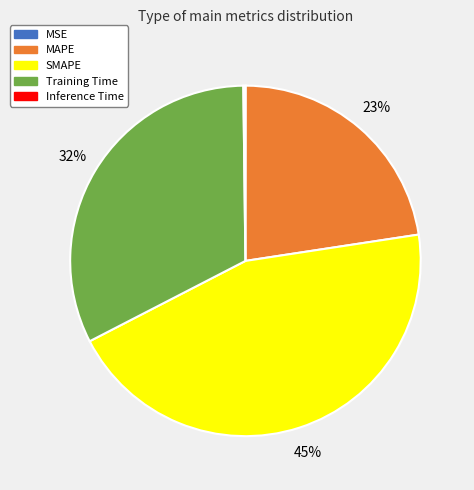

Does MAPE represent more than half of the total?

No